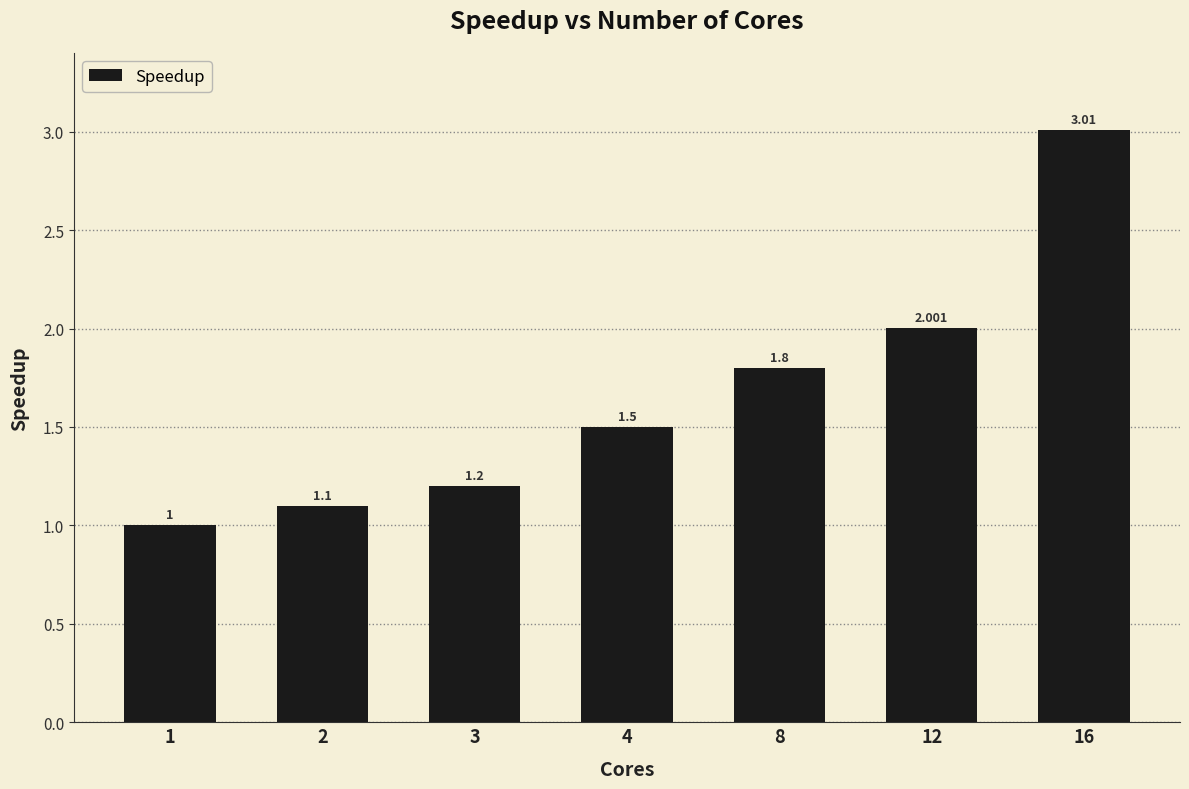

Approximately how many times larger is the value at 3 compared to 12?

0.6